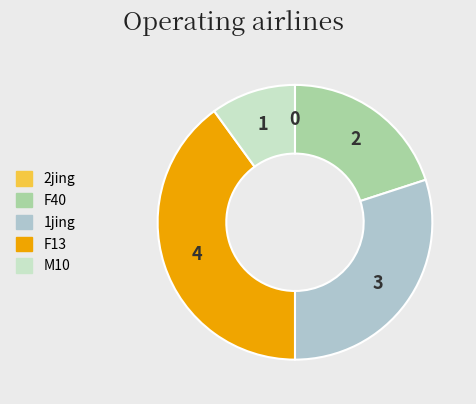

What is the largest slice in the pie chart?

F13